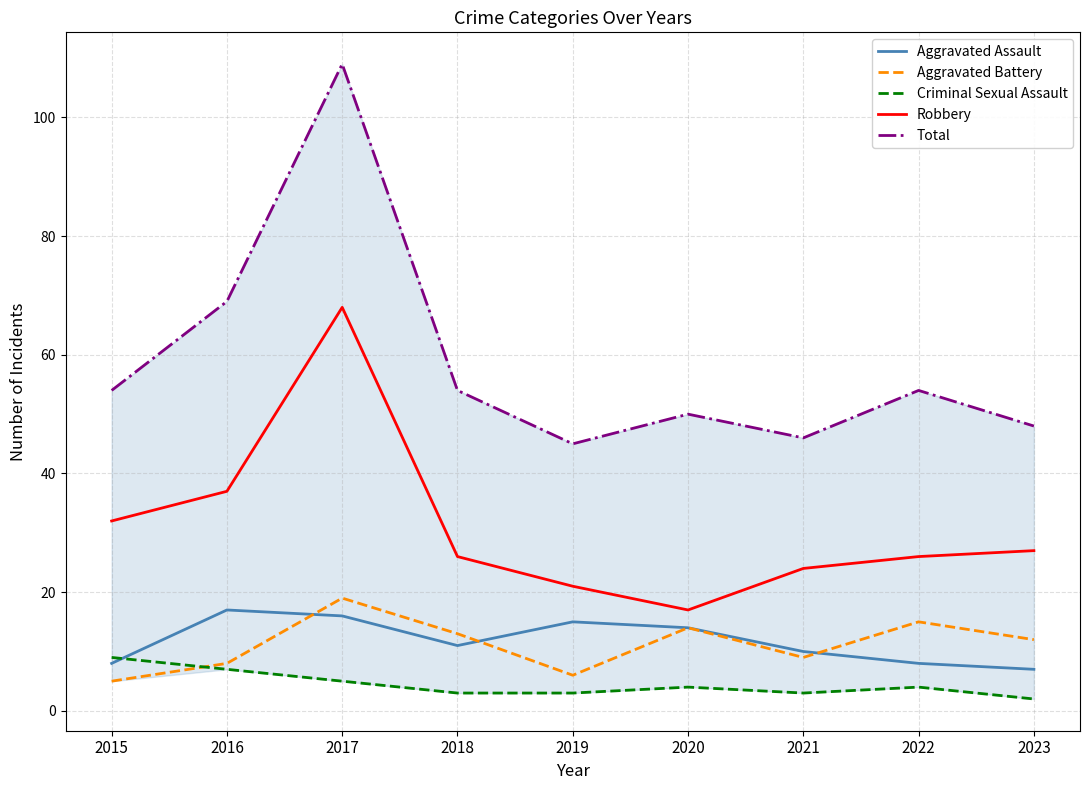

What is the value of the Aggravated Assault point at the 5th from the left?

15